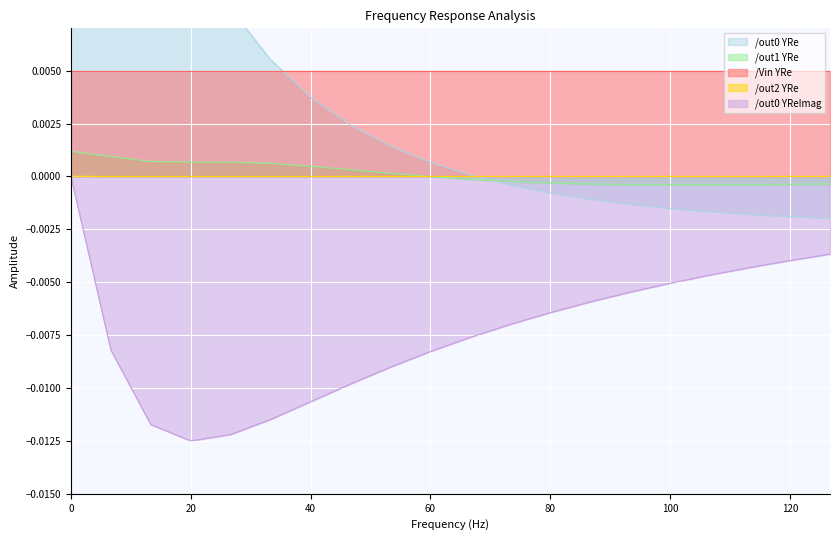

True or false: /out2 YRe has a value of -0.0 at 60.

True